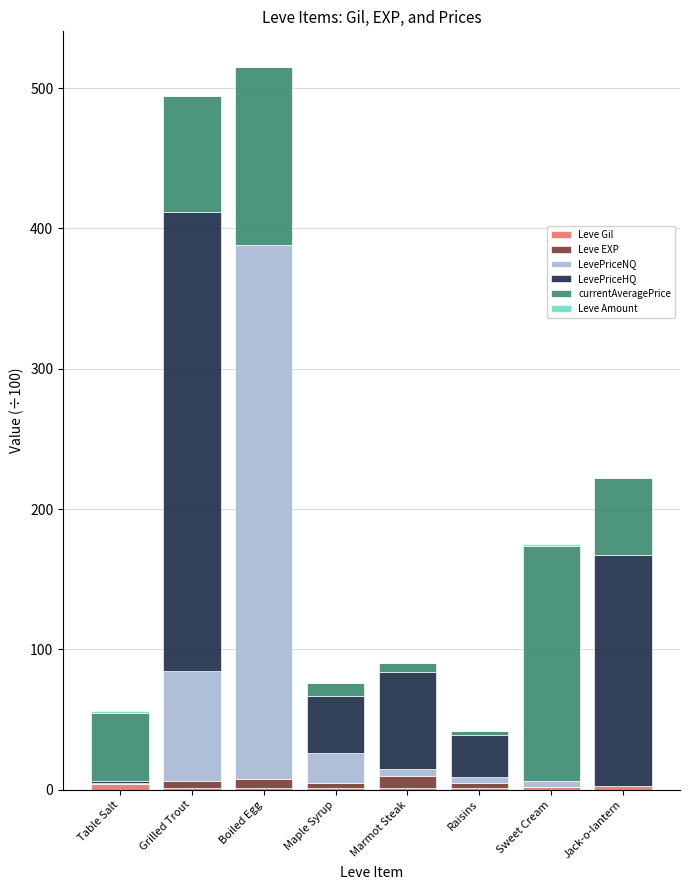

How many categories are shown in the chart?

8